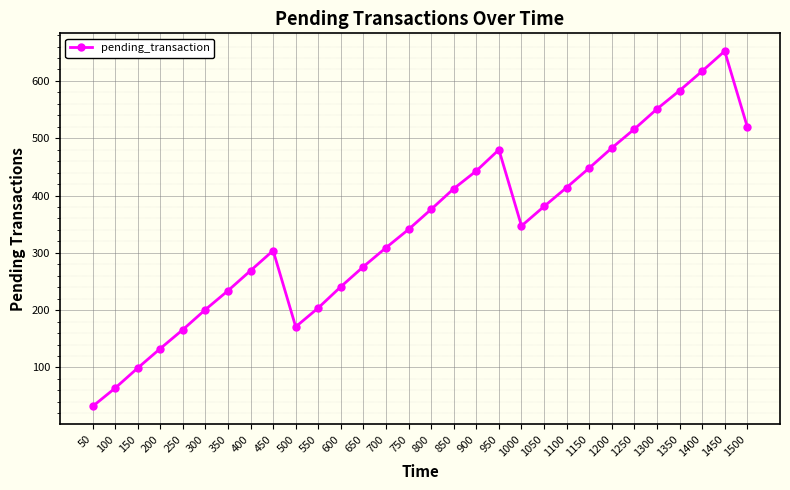

What is the greatest value displayed?

652